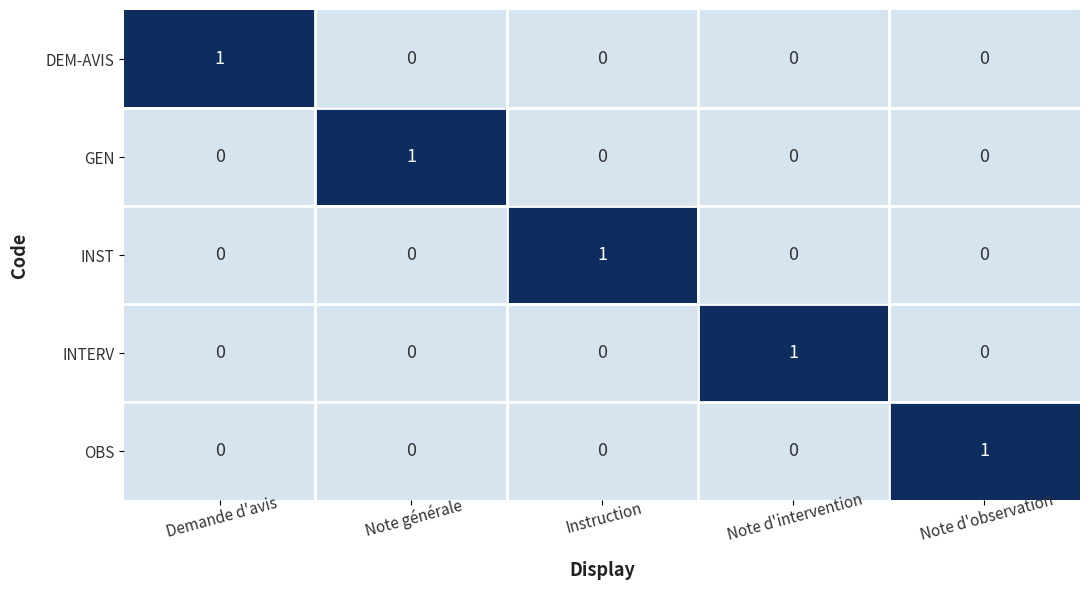

Count the GEN values in the range 0 to 1.

5